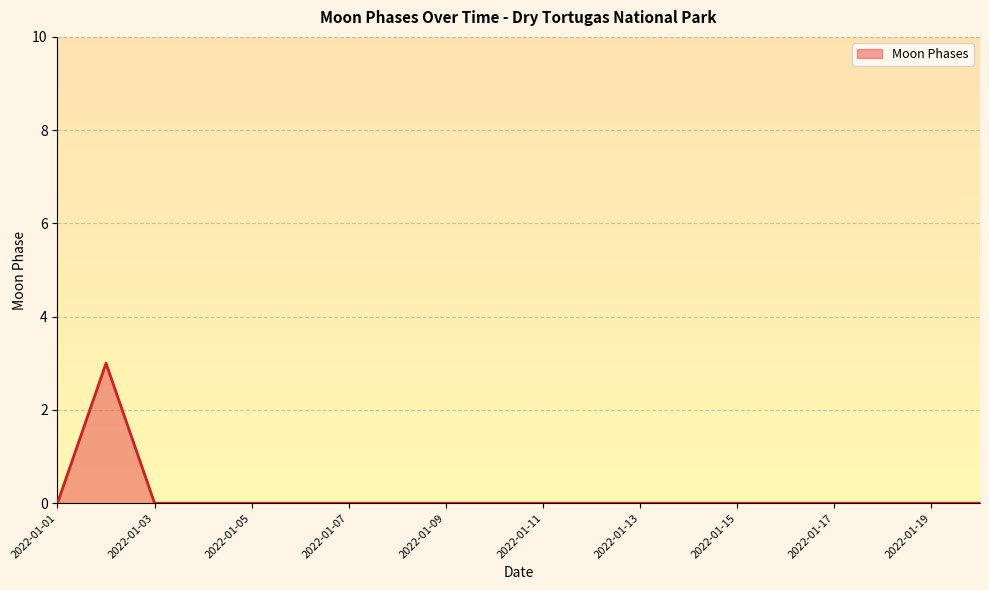

What is the difference between the maximum and minimum values?

3